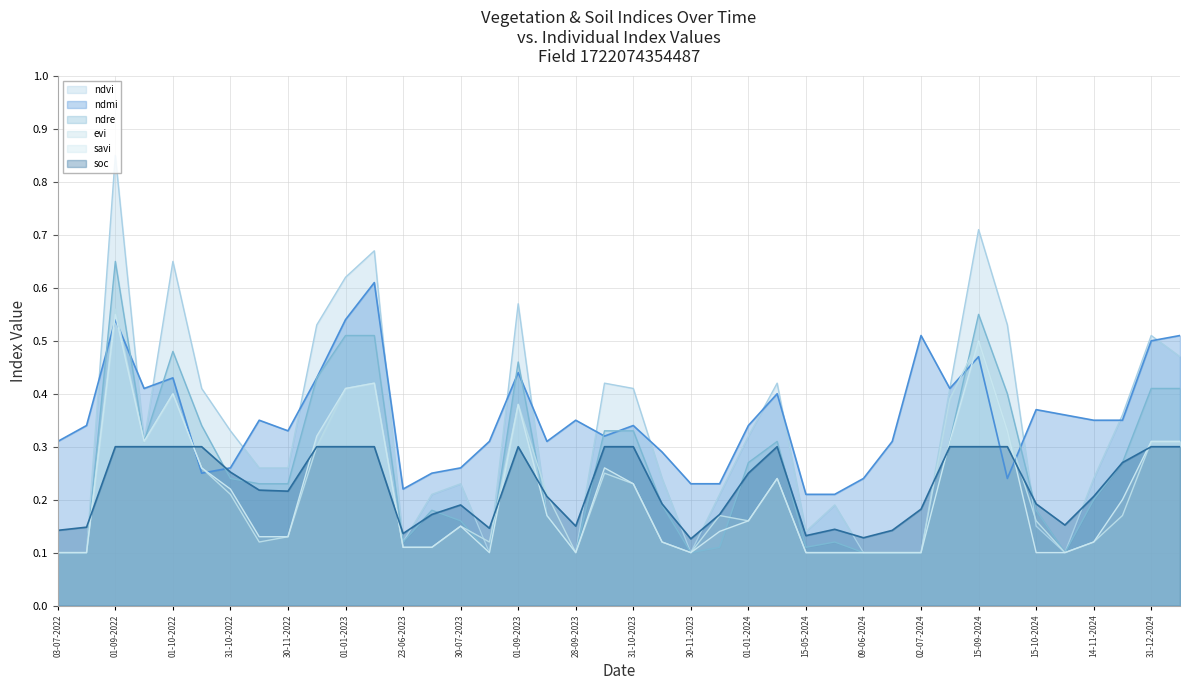

At 15-12-2022, list the series in order from largest to smallest.

ndvi, ndmi, ndre, savi, evi, soc